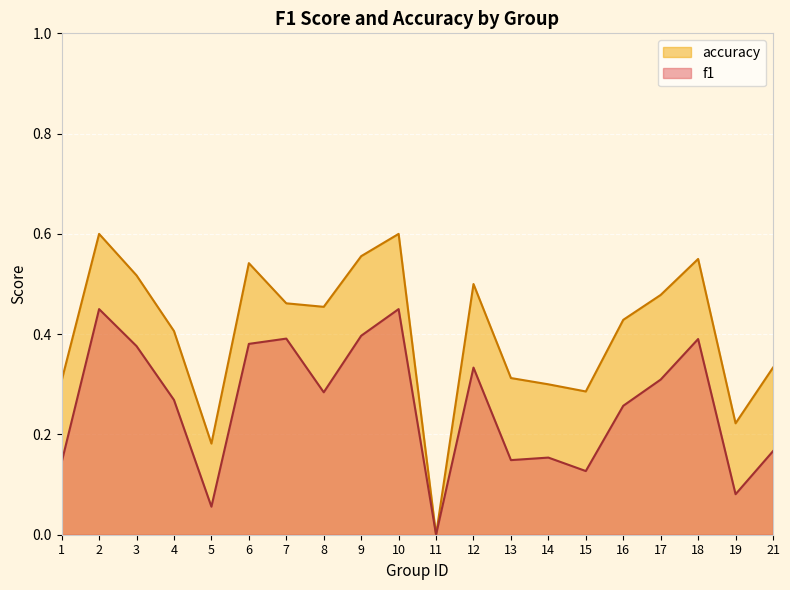

The value of accuracy at 15 is 0.3. True or false?

True